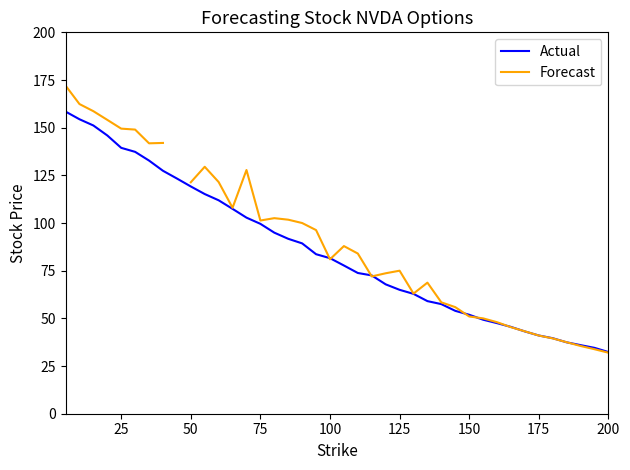

What is the lowest value of the Actual series?

32.4